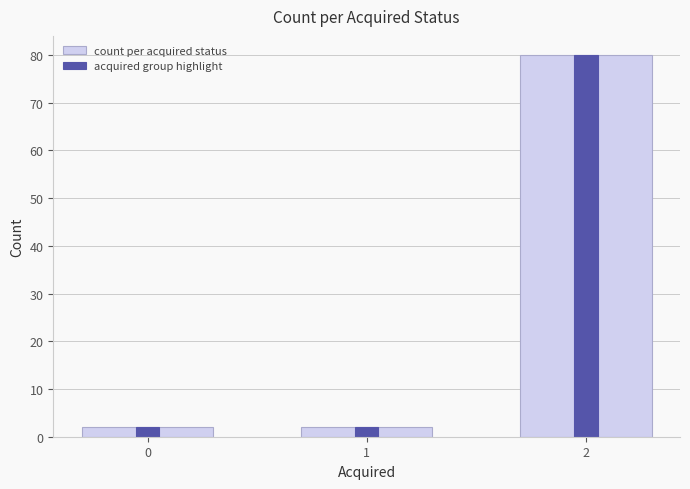

What is the difference between the maximum and minimum values in the count per acquired status series?

78